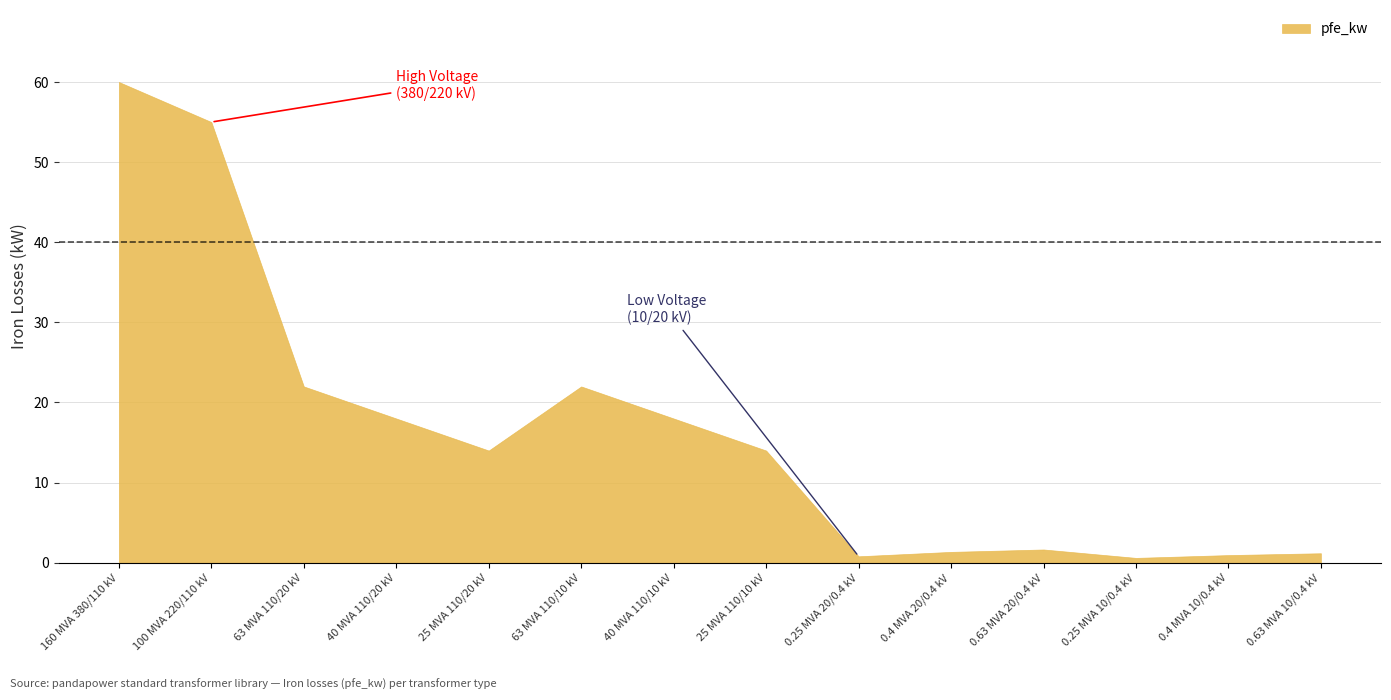

How many values are below 14?

6